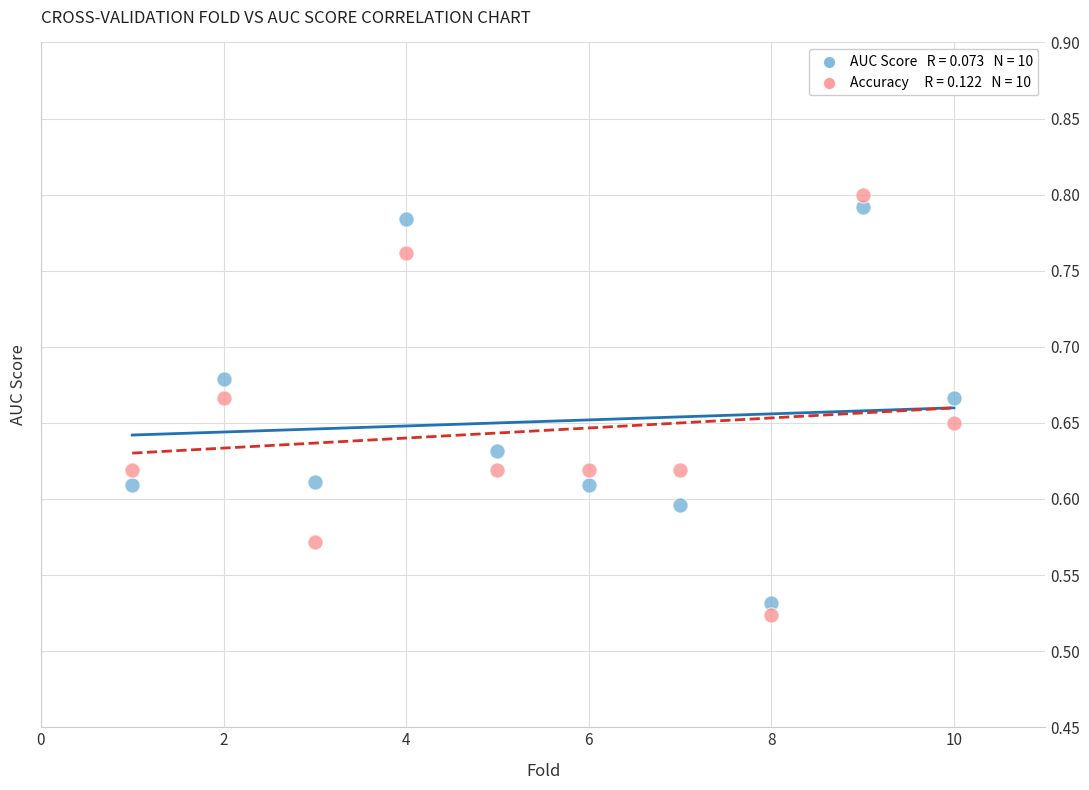

Across all data points, what is the range of Y values (max minus min)?

0.3